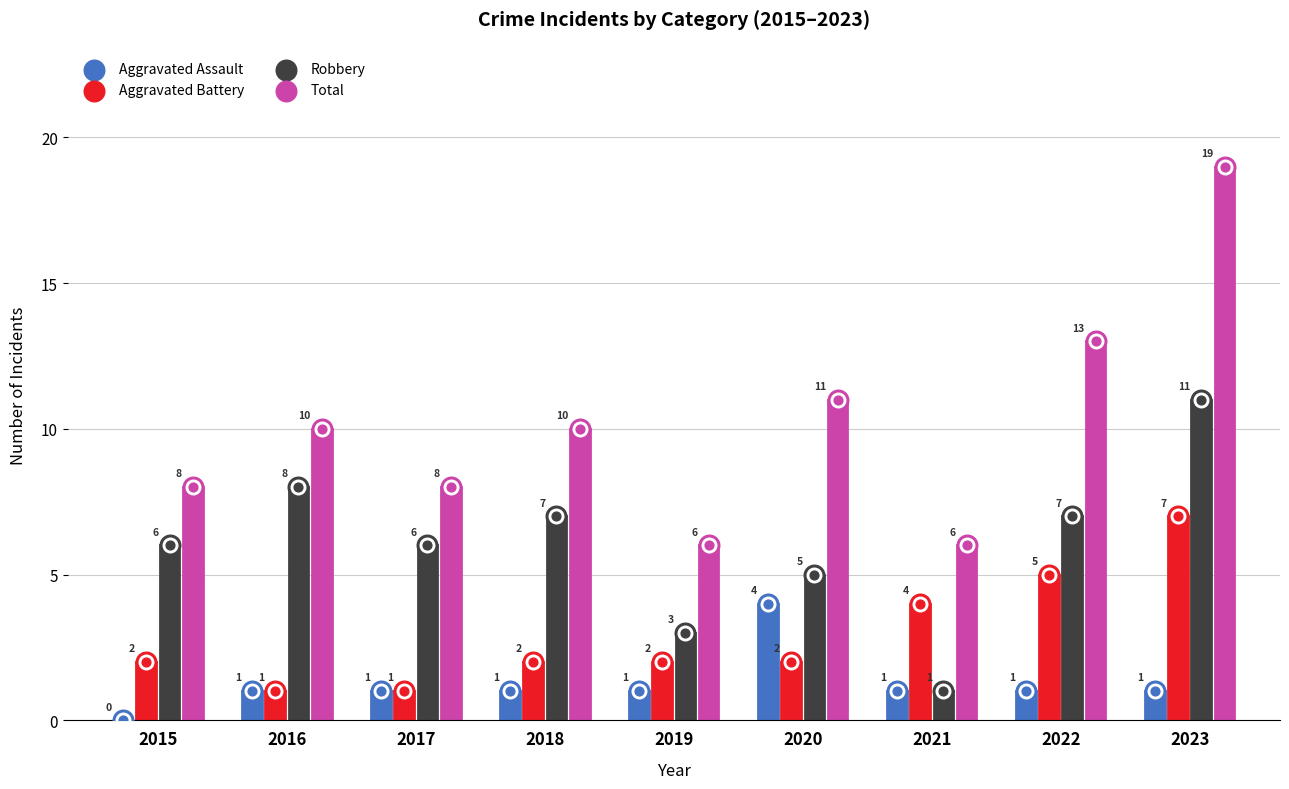

Which series reaches the maximum Y coordinate?

Total